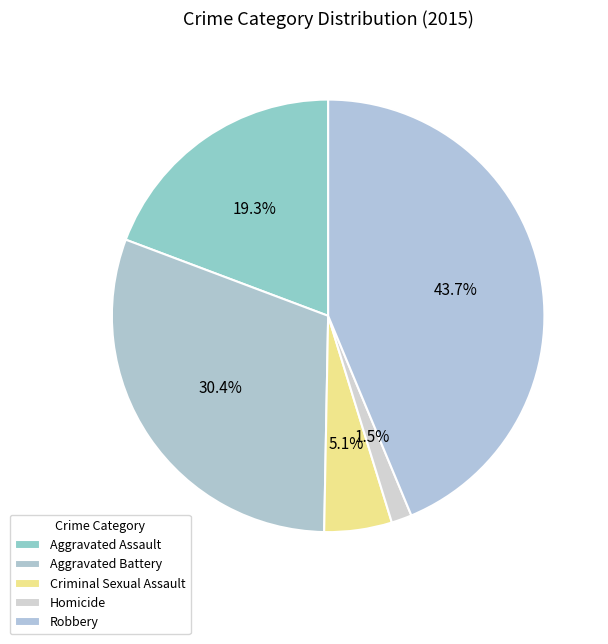

To the nearest percent, what percentage of the pie is Homicide?

2%